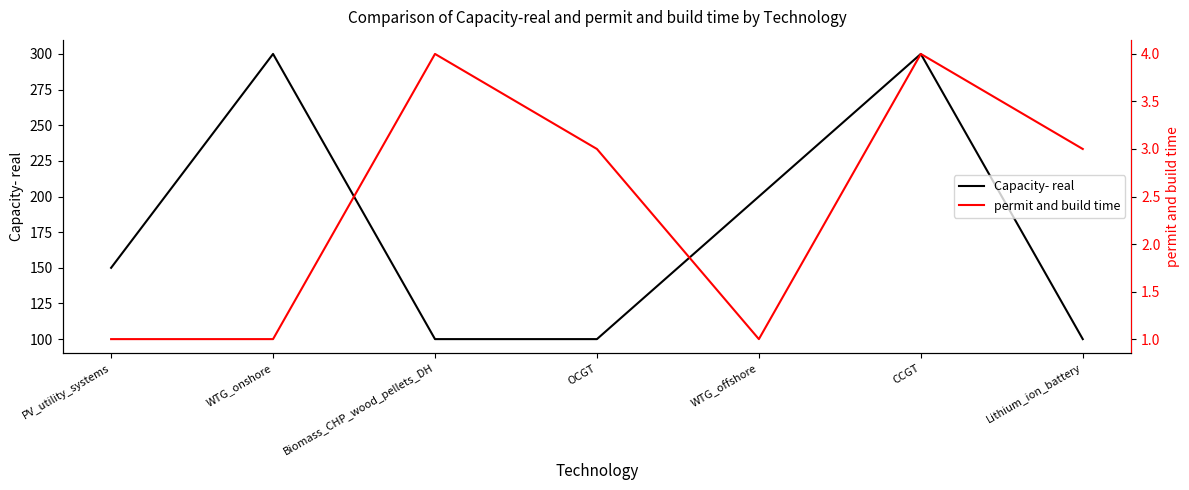

How many lines are shown in the chart?

2